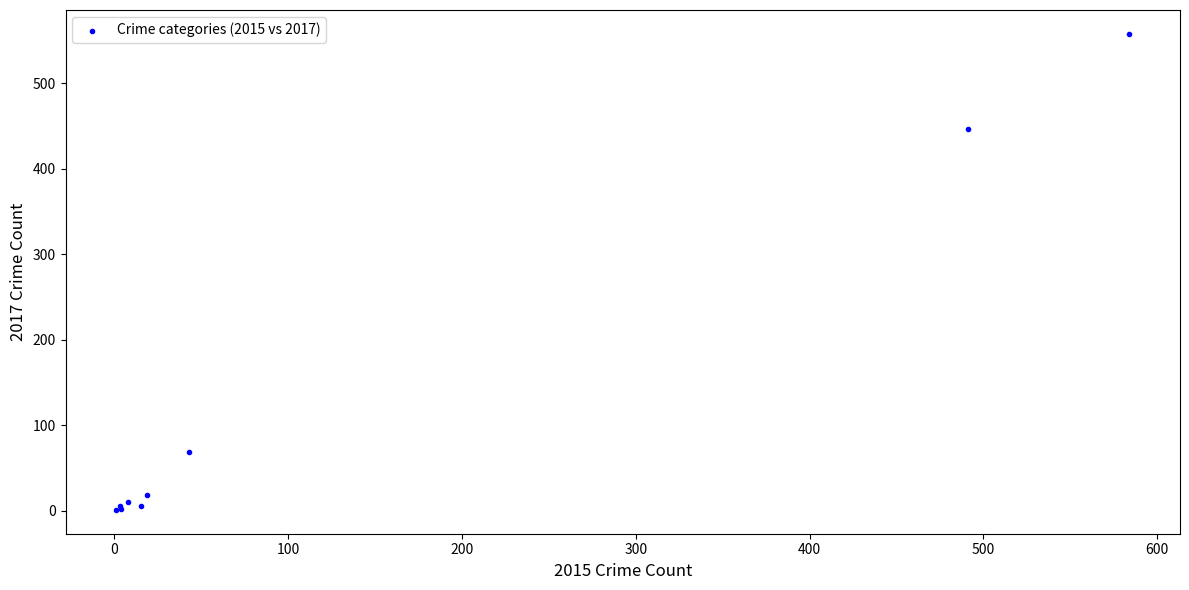

What Y value in the scatter plot is closest to 279?

447